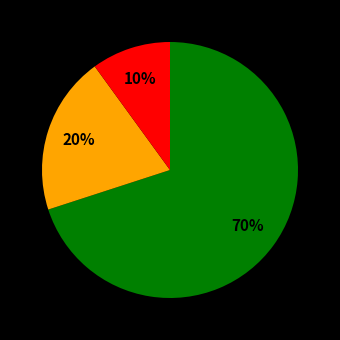

To the nearest percent, what is the difference between the largest and smallest slice percentages?

60%